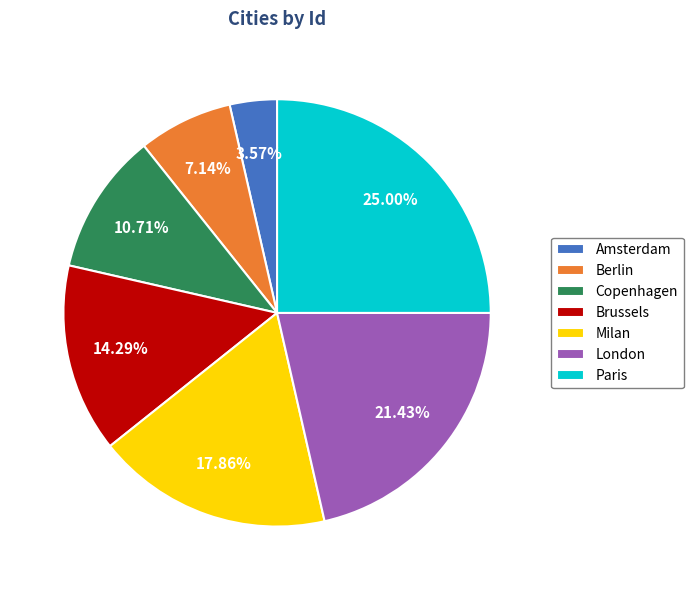

What is the ratio of the value at London to the value at Brussels?

1.5